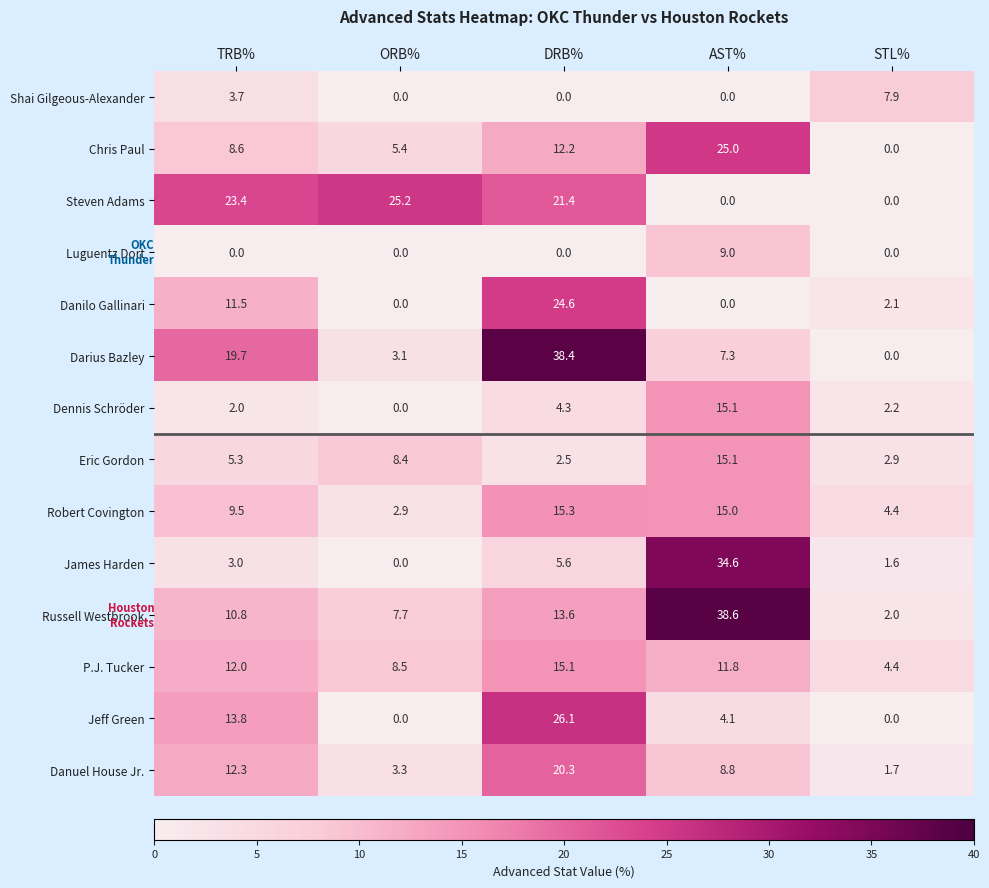

True or false: Jeff Green has a value of 0.0 at STL%.

True